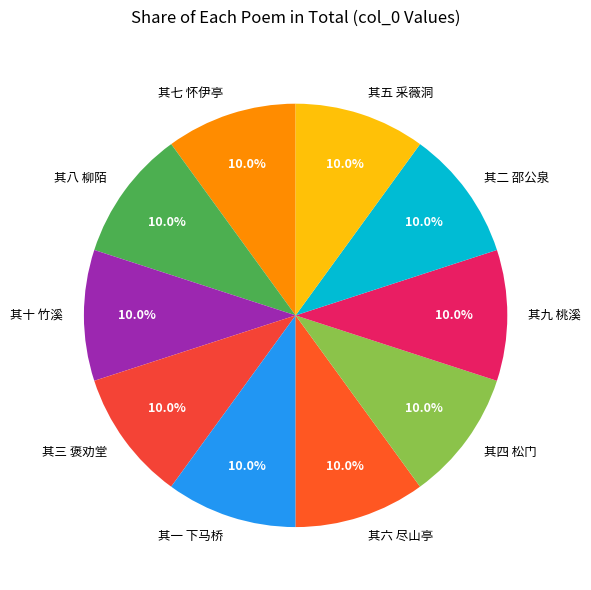

To the nearest percent, what is the combined percentage of 其三 褒劝堂 and 其一 下马桥?

20%